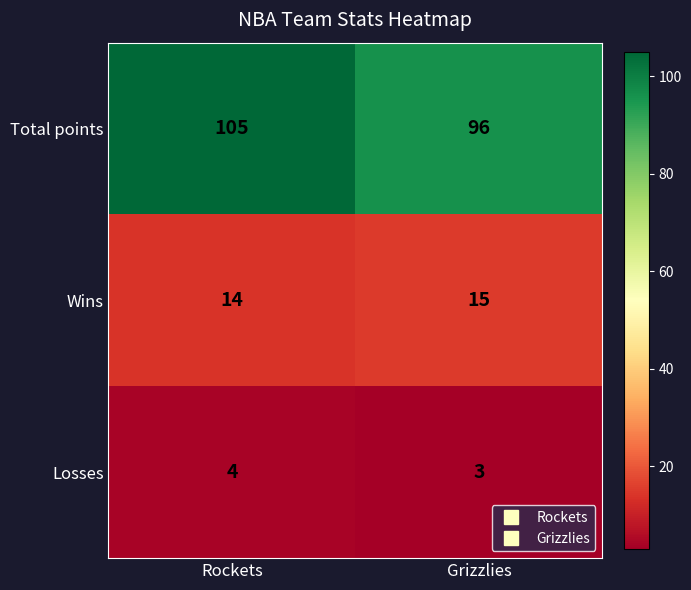

What is the spread (max minus min) of values at Rockets?

101